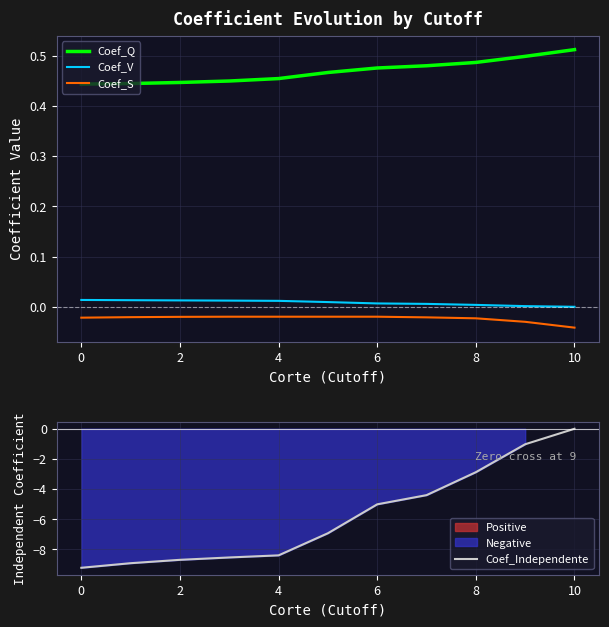

What are all the series names shown in the legend?

Coef_Q, Coef_V, Coef_S, Coef_Independente